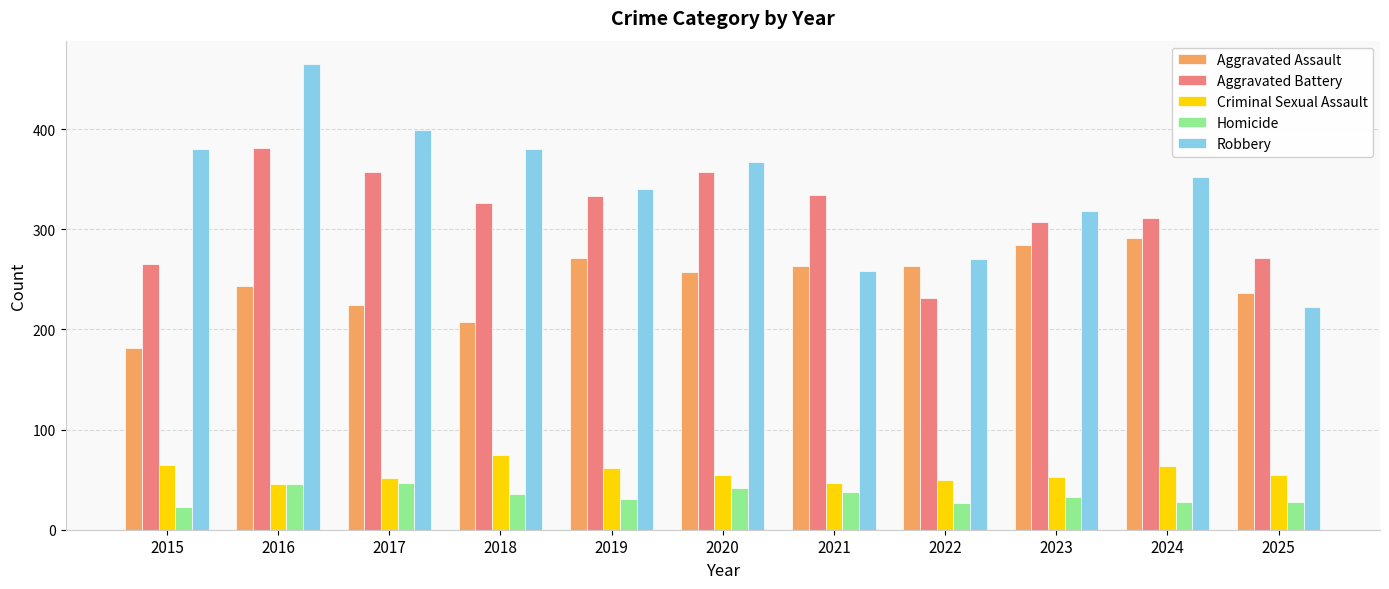

What is the sum of the Criminal Sexual Assault values at 2017 and 2015?

117